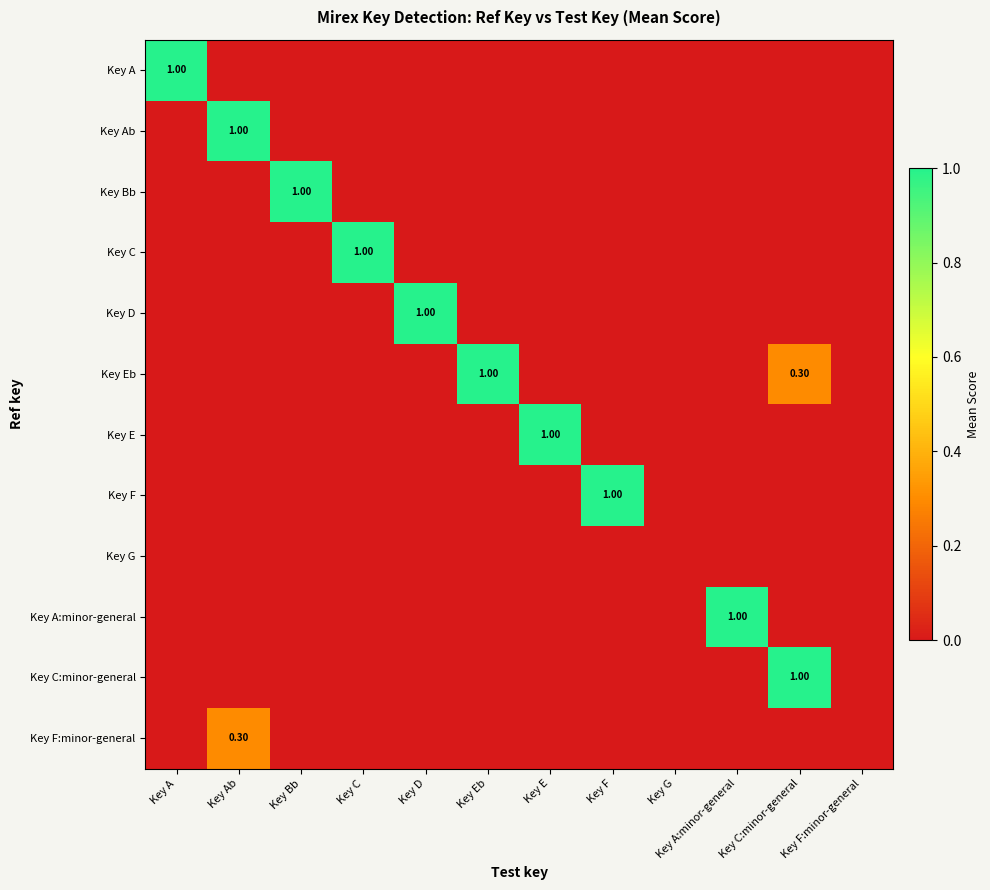

How many Key A:minor-general values are between 0 and 1?

12